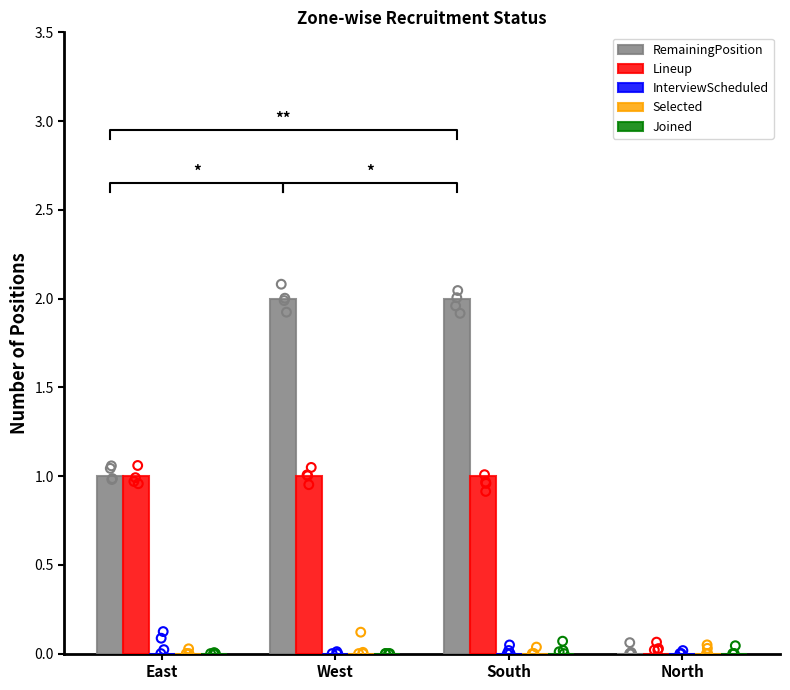

Is the value of Selected at East greater than the value of Lineup at East?

No